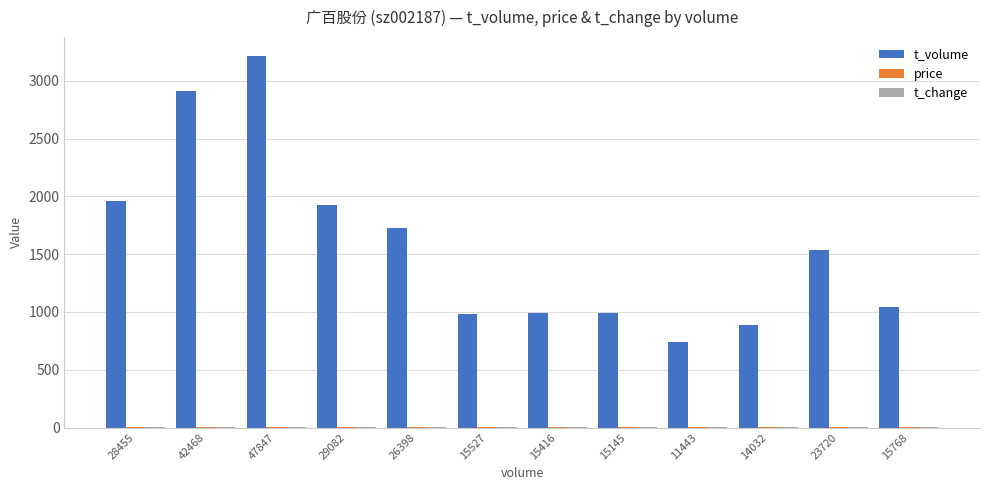

Between 26398 and 15416, which series saw the biggest shift?

t_volume